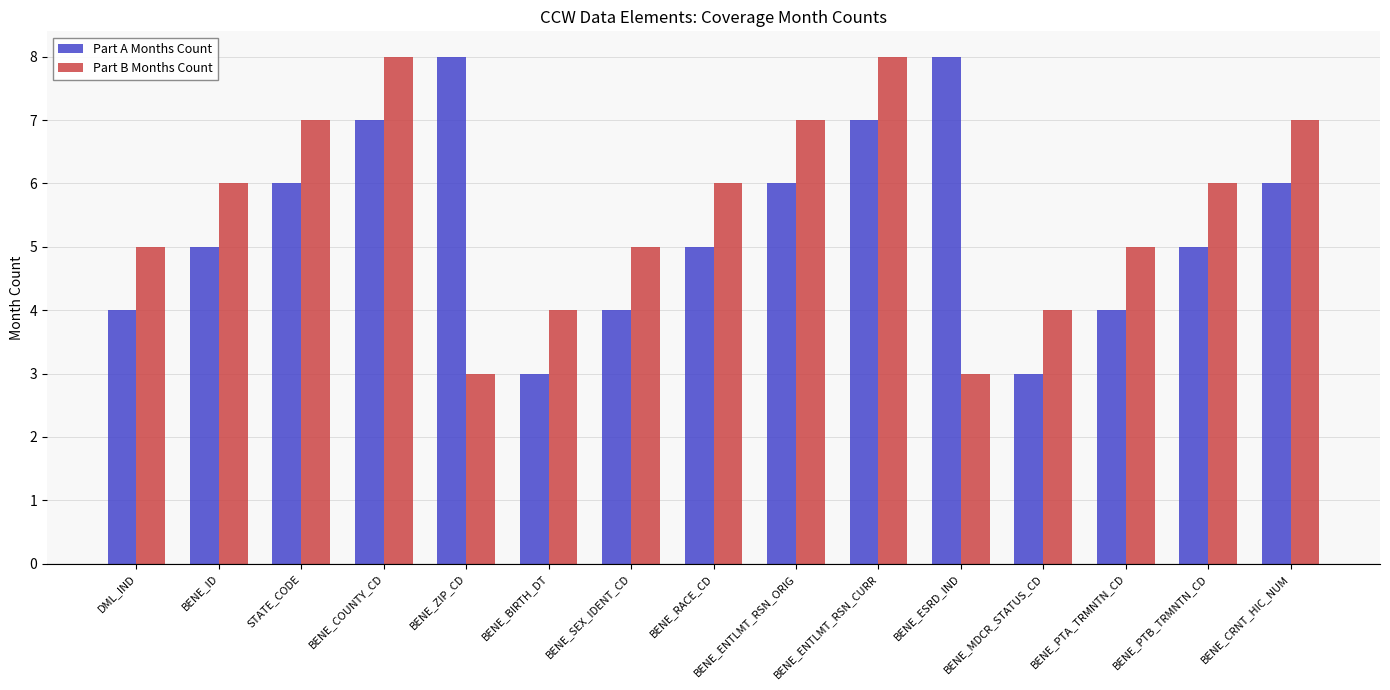

What position from the right is BENE_SEX_IDENT_CD?

9